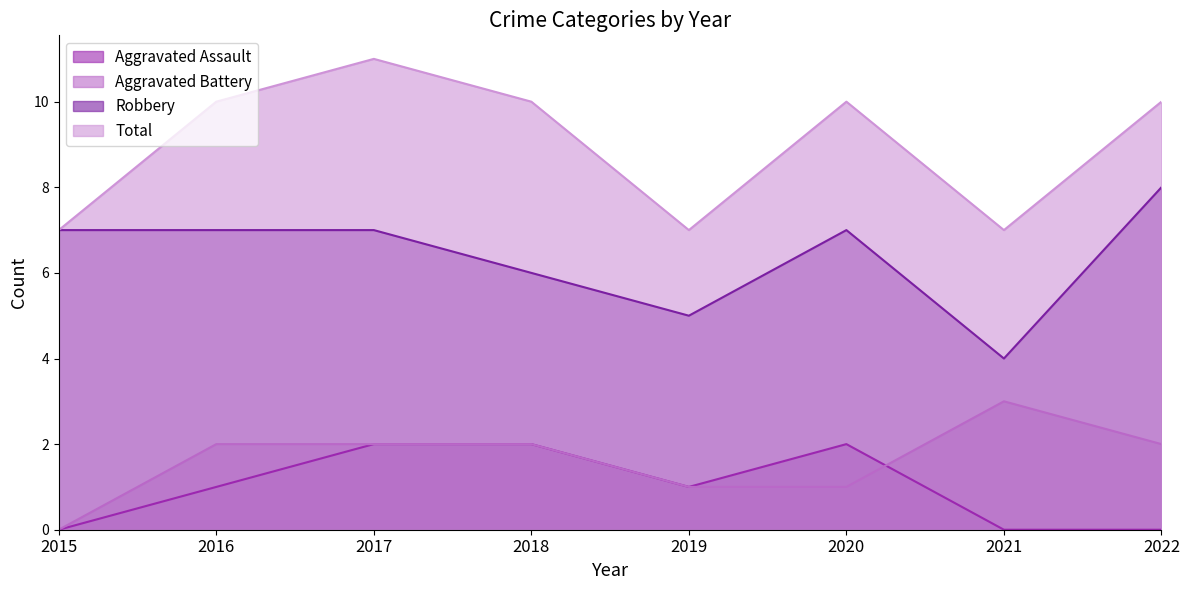

Which has a higher value, 2016 or 2015?

2016